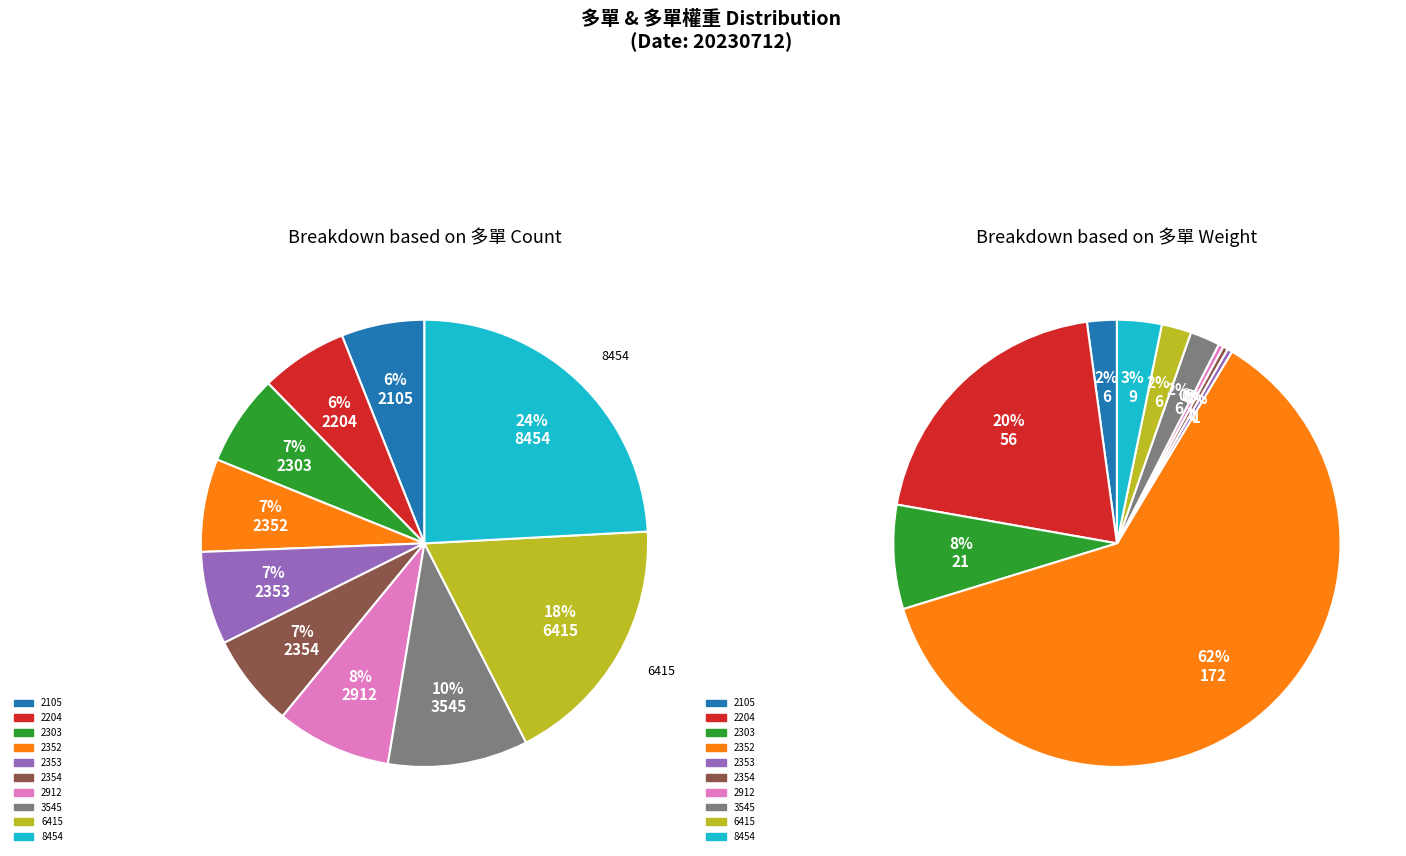

To the nearest percent, what percentage of the pie is 8454?

24%